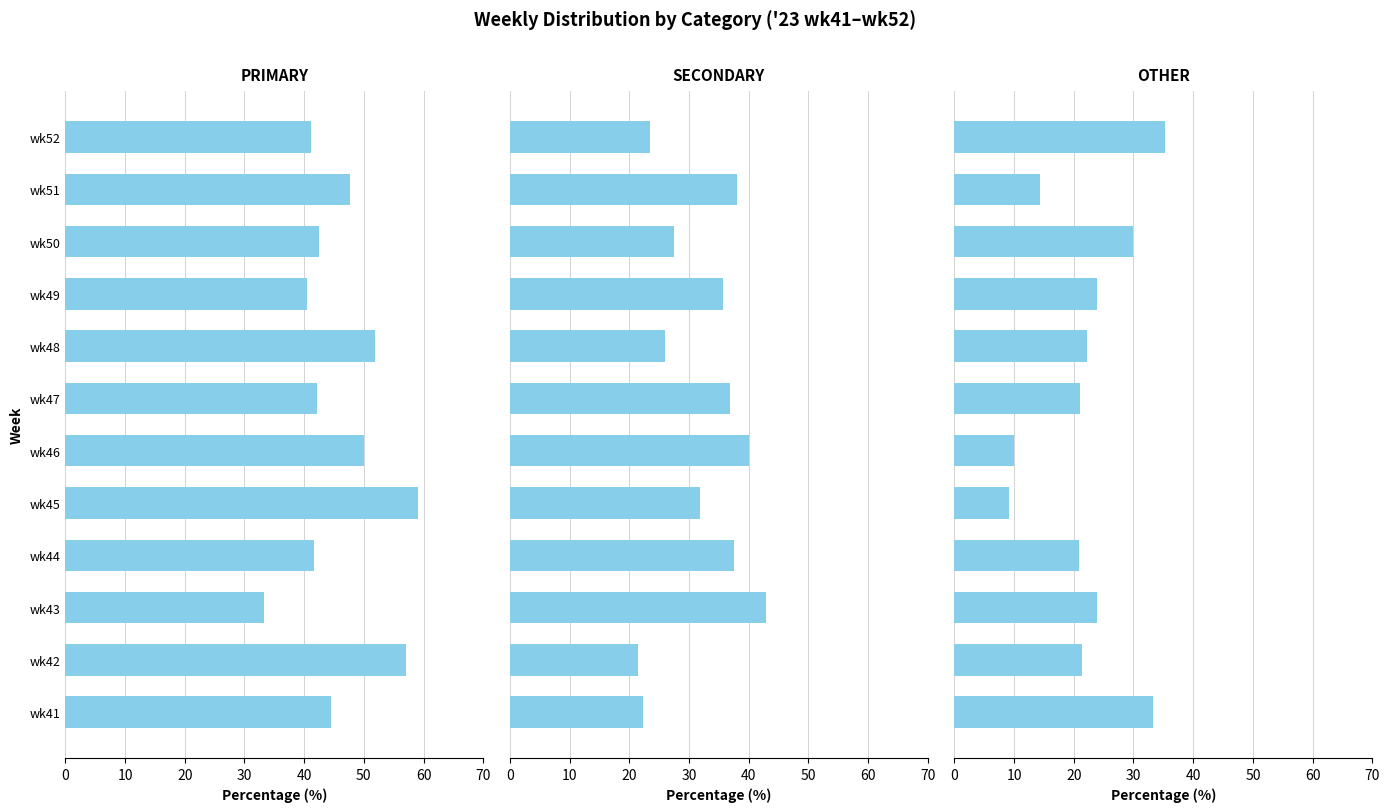

What is the greatest value displayed?

59.1